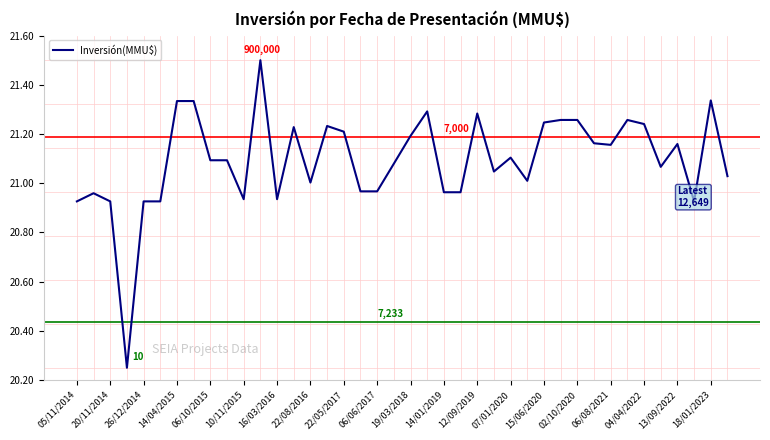

What is the maximum value shown in the chart?

21.5